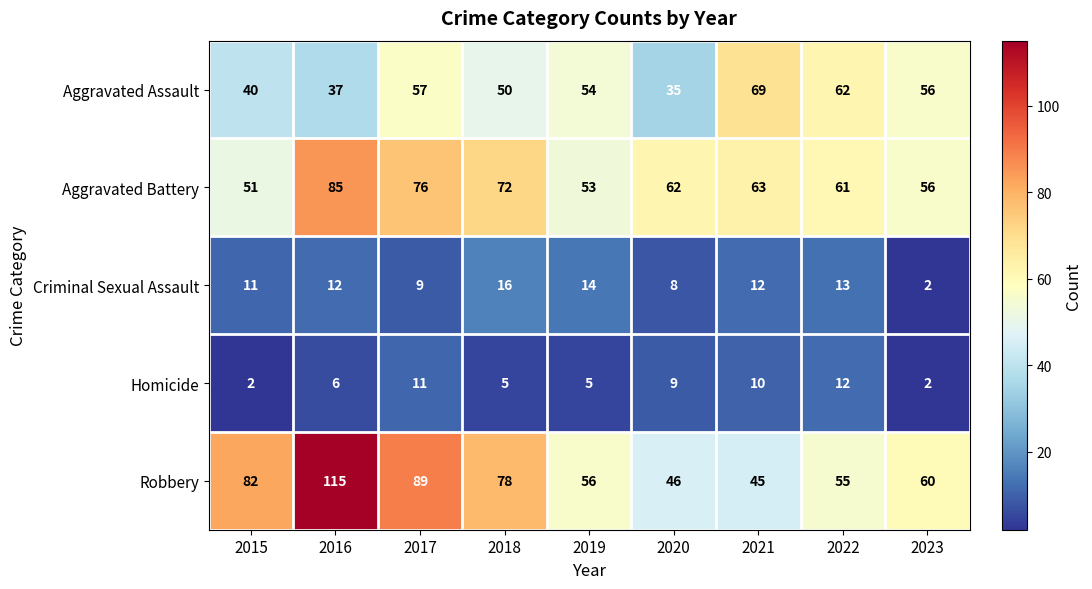

Which series has the largest range (max minus min)?

Robbery